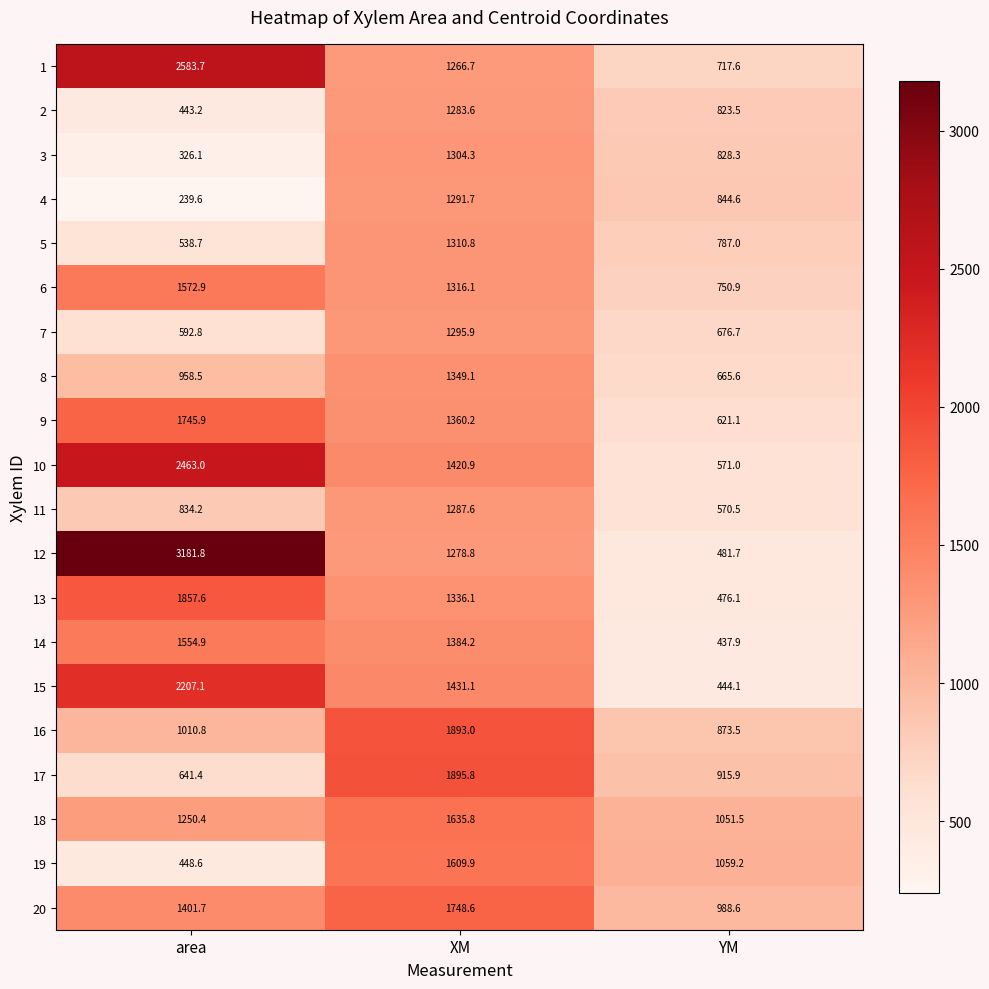

How many data points does each series have?

3